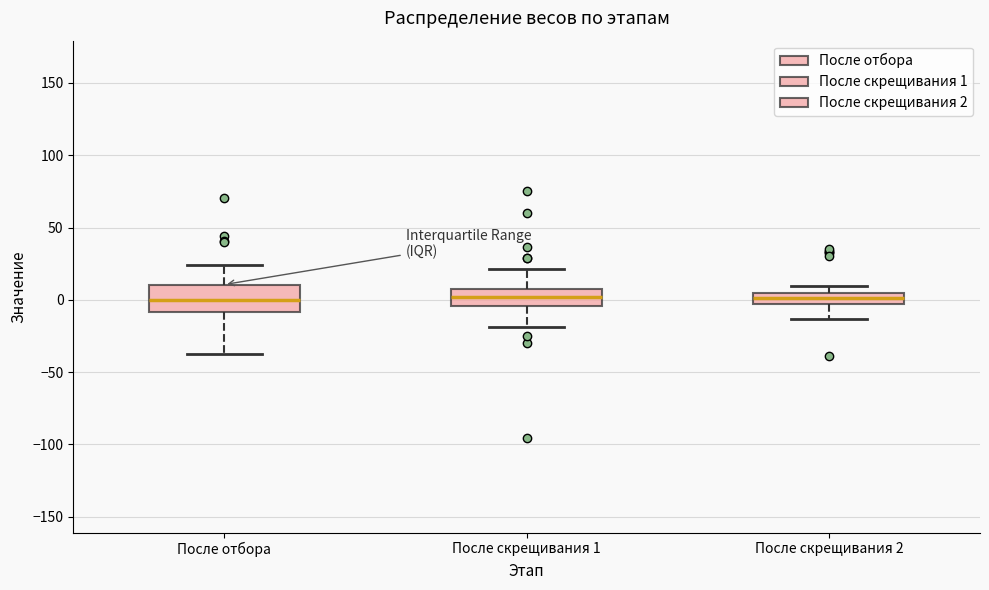

Where is the lower edge of the box for После скрещивания 1 on the y-axis? The values are not printed on the chart, so give them approximately, as read against the axis.

-5